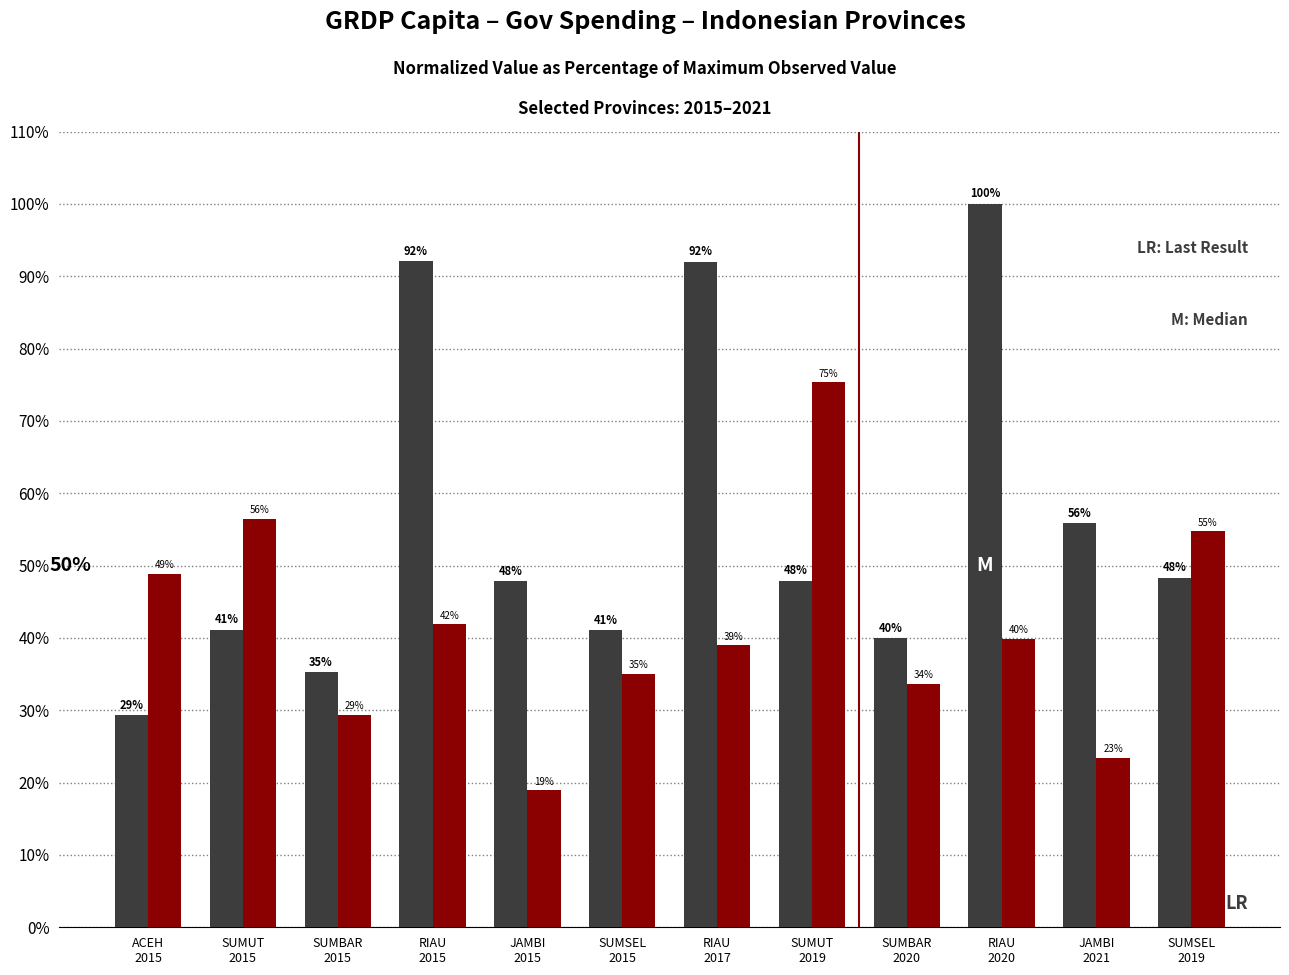

At which category is the sum across all series the highest?

RIAU
2020